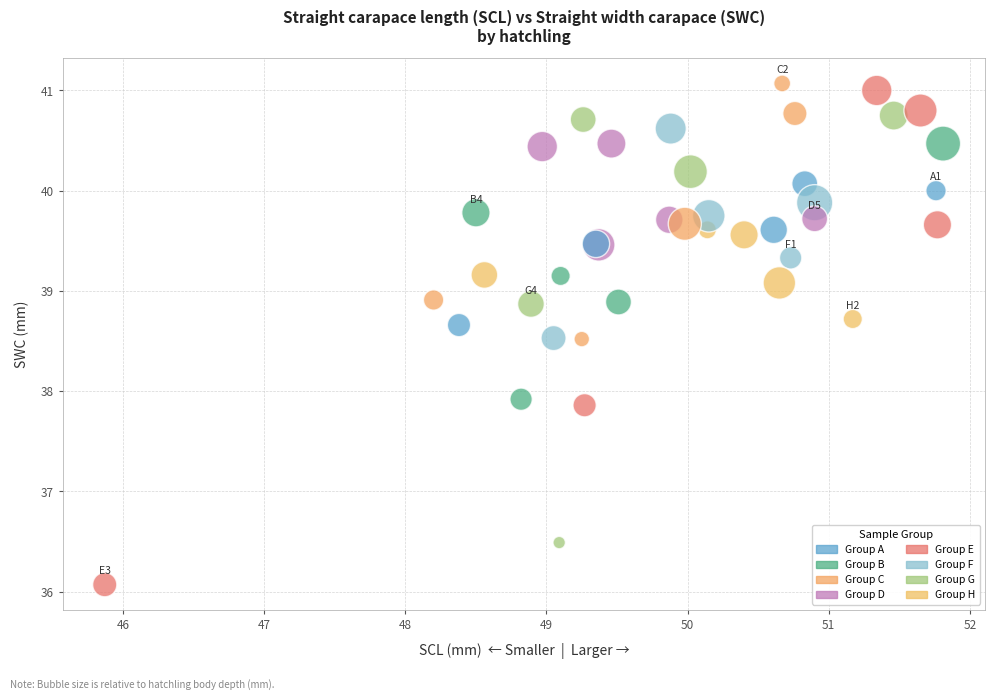

What Y value in the scatter plot is closest to 38?

37.9